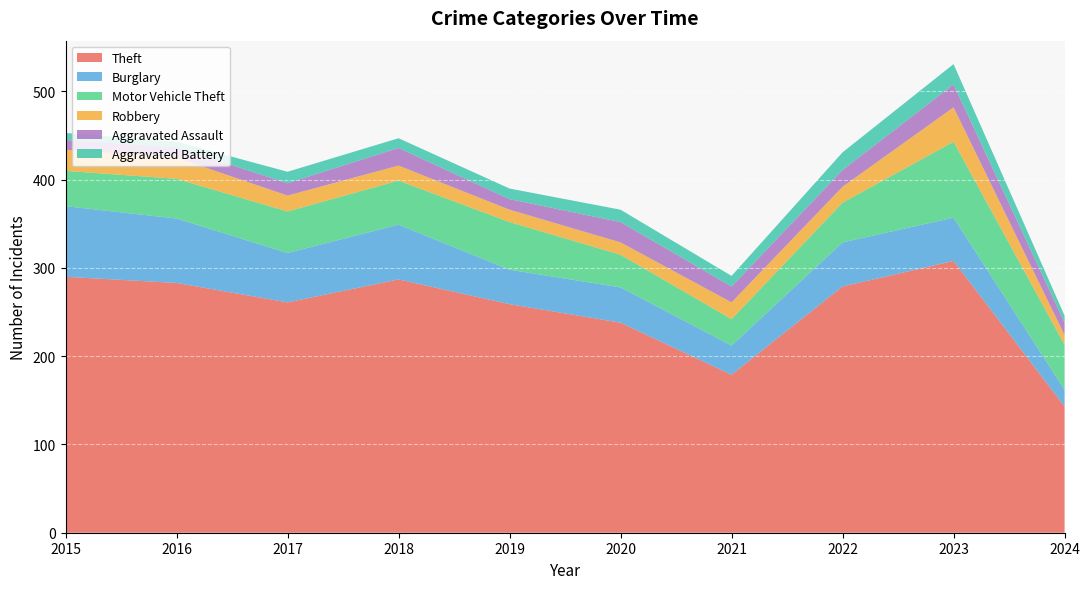

Reading right to left, extract all data points from this chart.

Theft: 2024=143	2023=308	2022=279	2021=179	2020=238	2019=259	2018=287	2017=261	2016=283	2015=290
Burglary: 2024=19	2023=49	2022=50	2021=33	2020=40	2019=39	2018=62	2017=56	2016=73	2015=80
Motor Vehicle Theft: 2024=51	2023=86	2022=45	2021=30	2020=37	2019=54	2018=50	2017=47	2016=45	2015=40
Robbery: 2024=11	2023=39	2022=18	2021=19	2020=14	2019=14	2018=17	2017=18	2016=24	2015=24
Aggravated Assault: 2024=14	2023=26	2022=19	2021=18	2020=23	2019=12	2018=20	2017=14	2016=12	2015=11
Aggravated Battery: 2024=8	2023=23	2022=20	2021=12	2020=14	2019=12	2018=11	2017=13	2016=6	2015=8